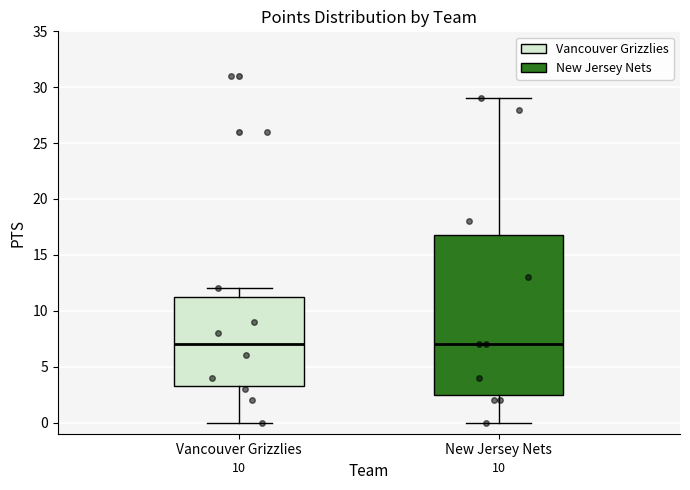

Where does the upper whisker of the box for New Jersey Nets end on the y-axis? The values are not printed on the chart, so give them approximately, as read against the axis.

29.0